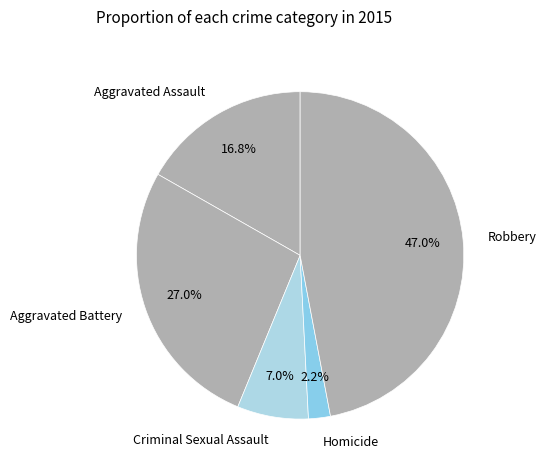

True or false: Aggravated Assault accounts for 9% of the total.

False